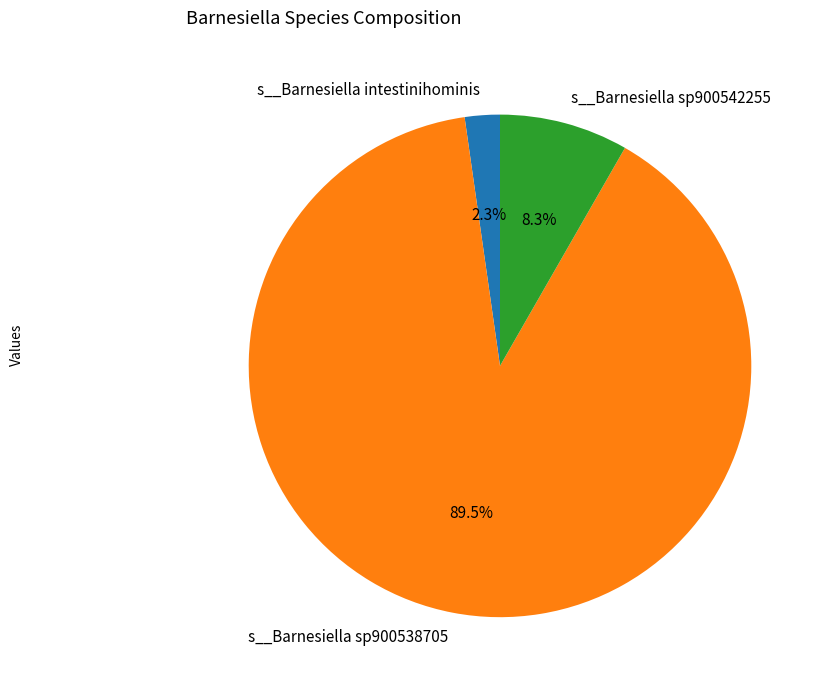

What is the majority slice?

s__Barnesiella sp900538705